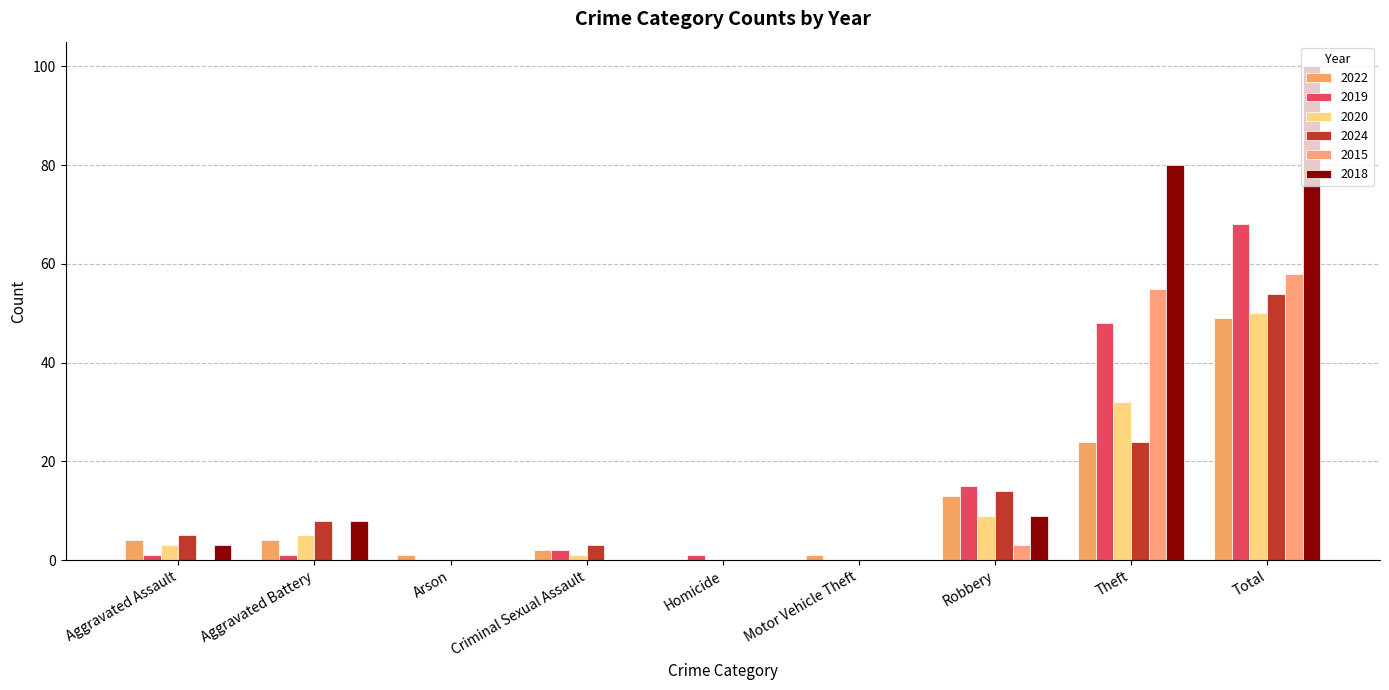

List the labels in order of 2015 value, smallest first.

Aggravated Assault, Aggravated Battery, Arson, Criminal Sexual Assault, Homicide, Motor Vehicle Theft, Robbery, Theft, Total